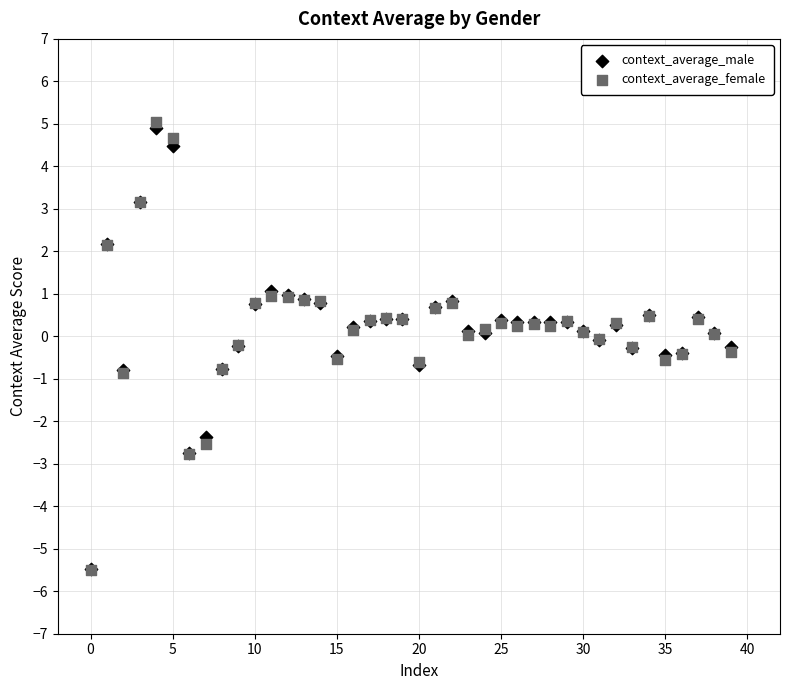

What are all the series names shown in the legend?

context_average_male, context_average_female